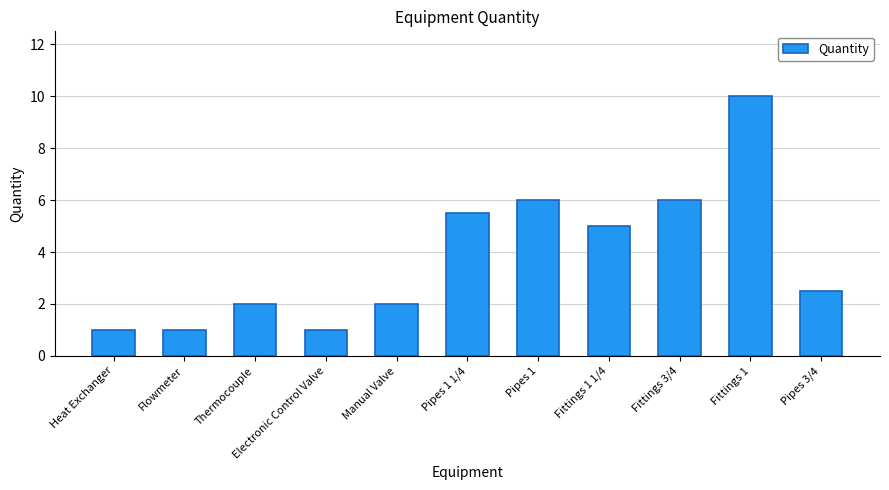

What is the difference between the maximum and minimum values?

9.0